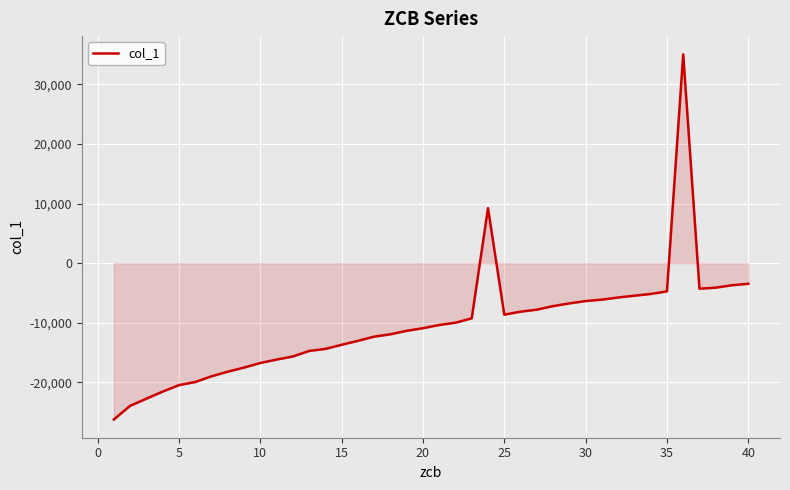

What is the difference between the maximum and minimum values?

61236.1